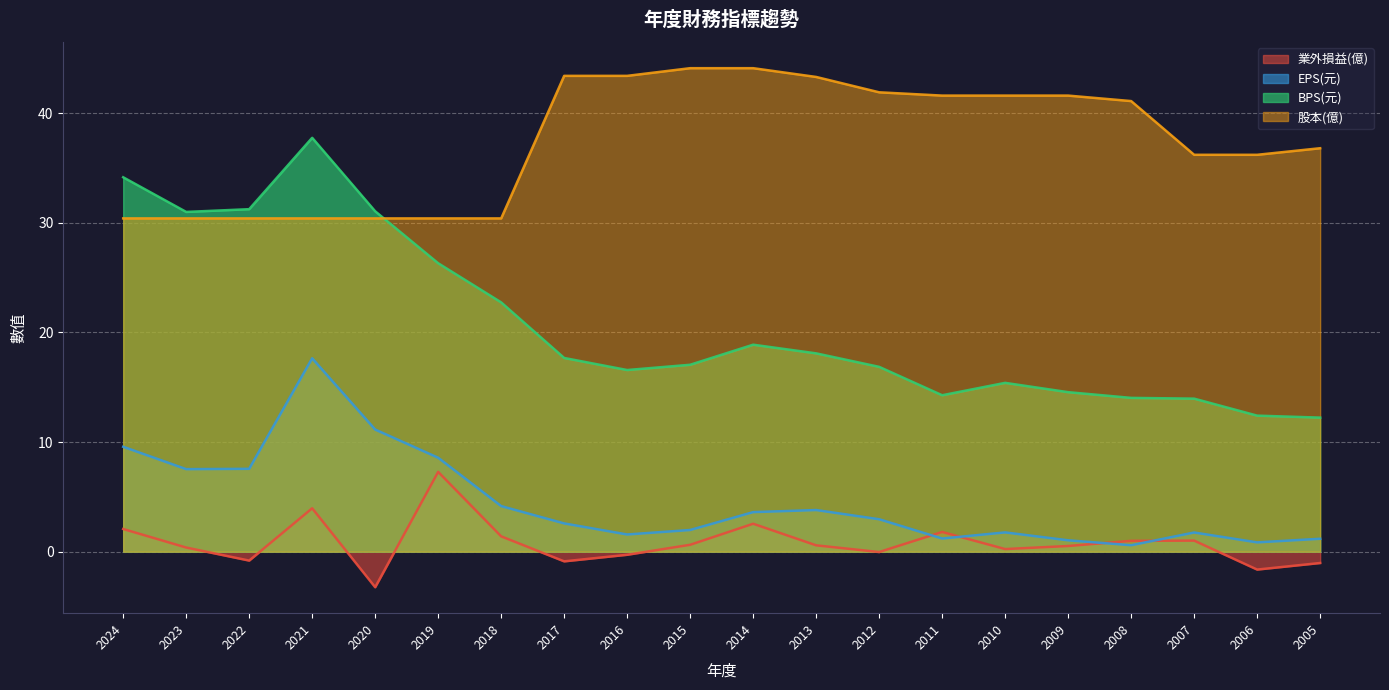

What is the approximate value of 業外損益(億) at 2023?

0.4